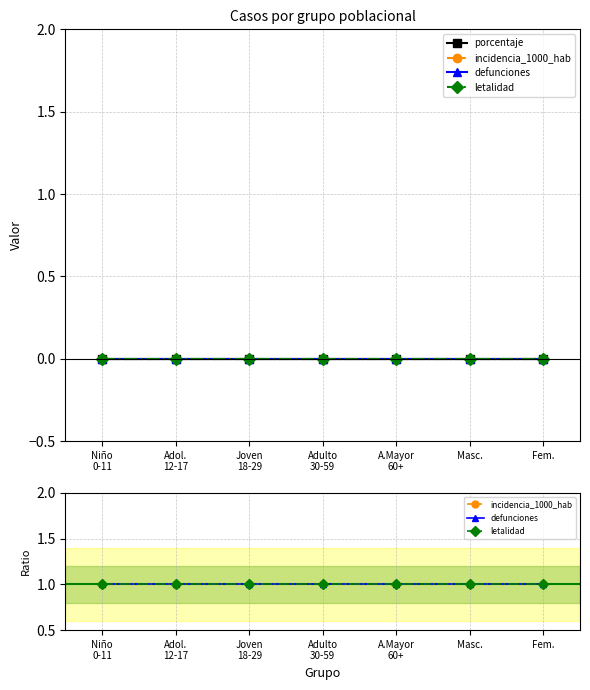

True or false: letalidad and incidencia_1000_hab intersect in this chart.

False